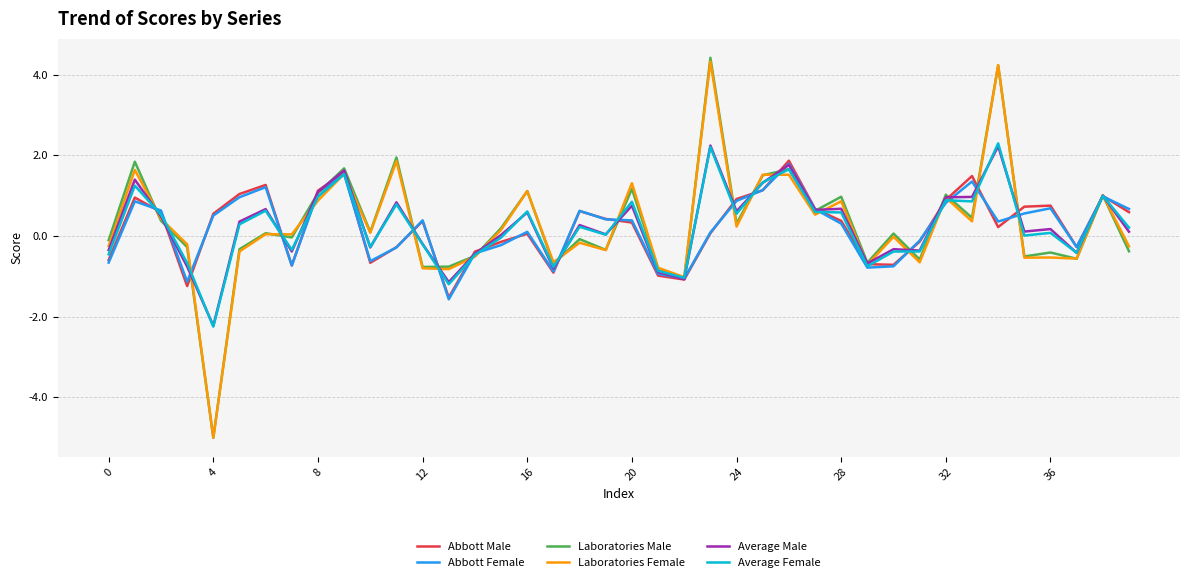

What is the maximum value for Laboratories Female?

4.3